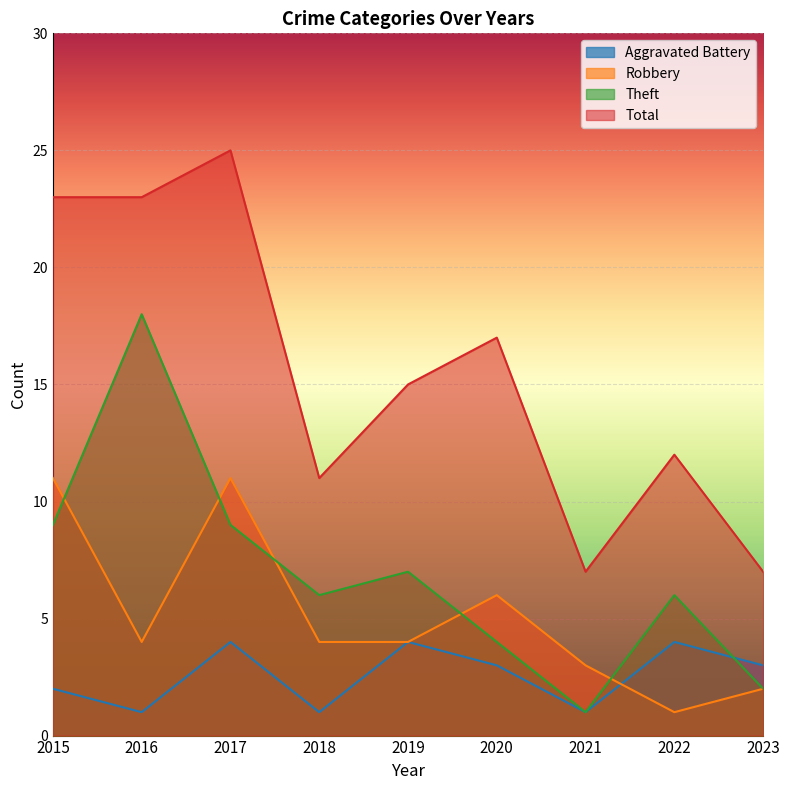

Does the chart display data point markers on the line(s)?

No